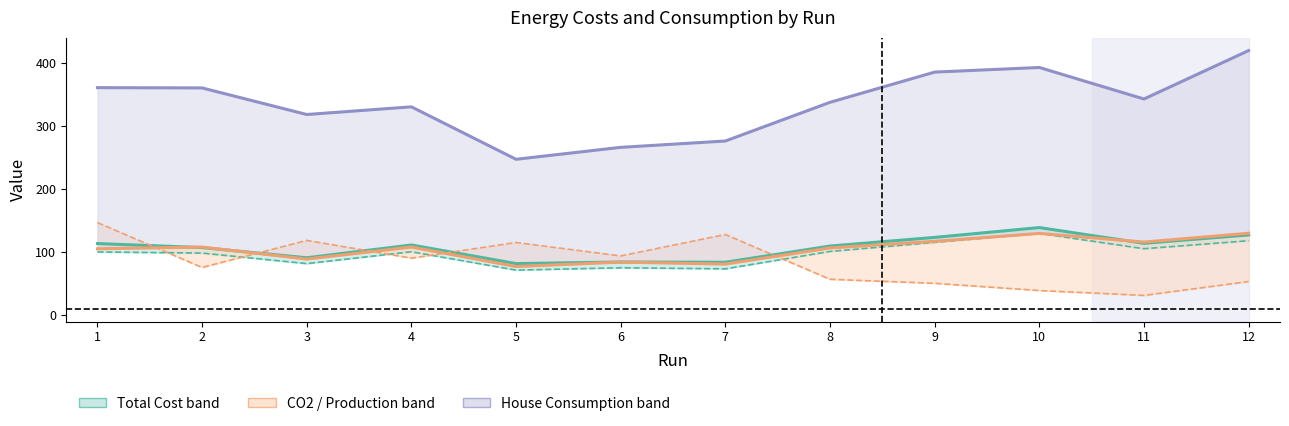

What is the approximate value of CO2 at 12?

129.2